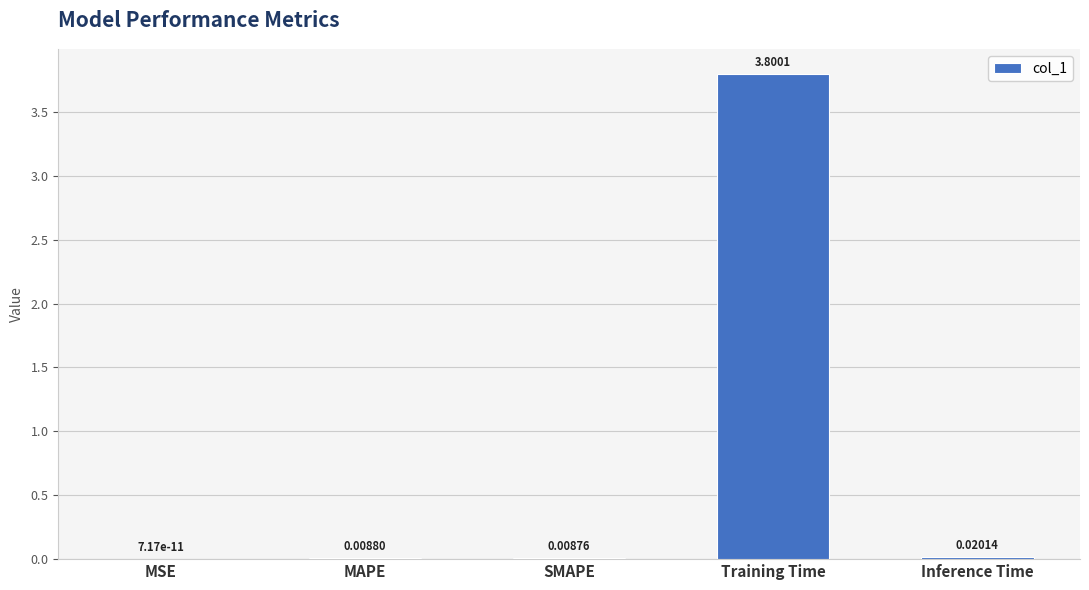

Which has a higher value, MAPE or MSE?

MAPE